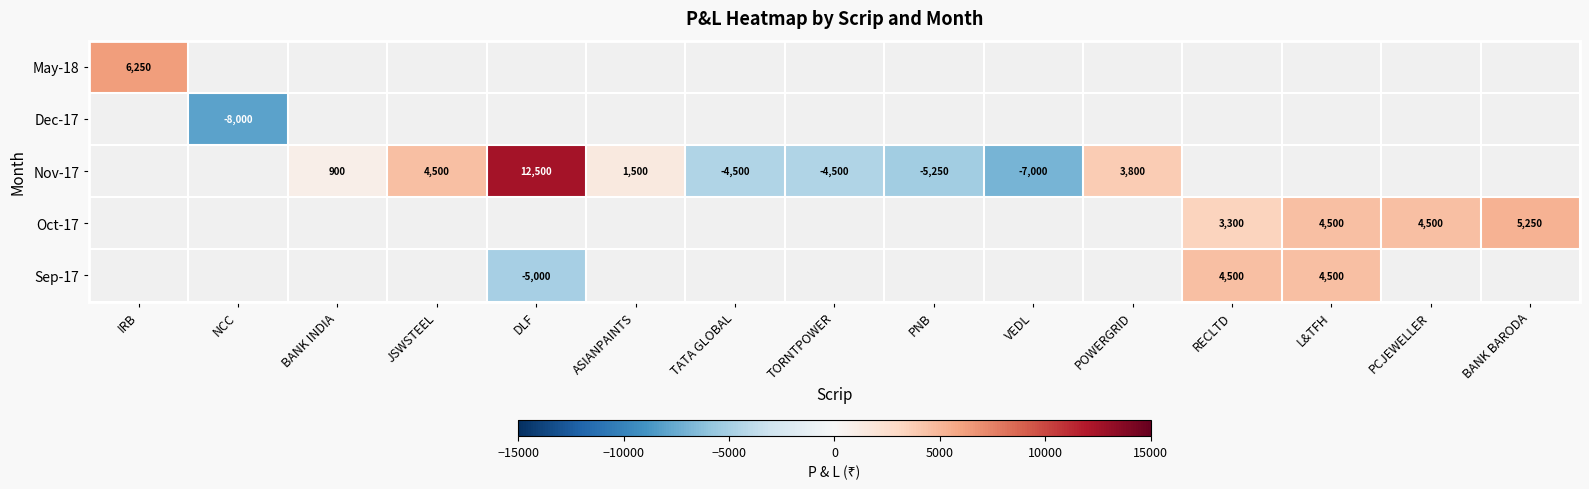

At which category does the chart reach its minimum across all series?

NCC